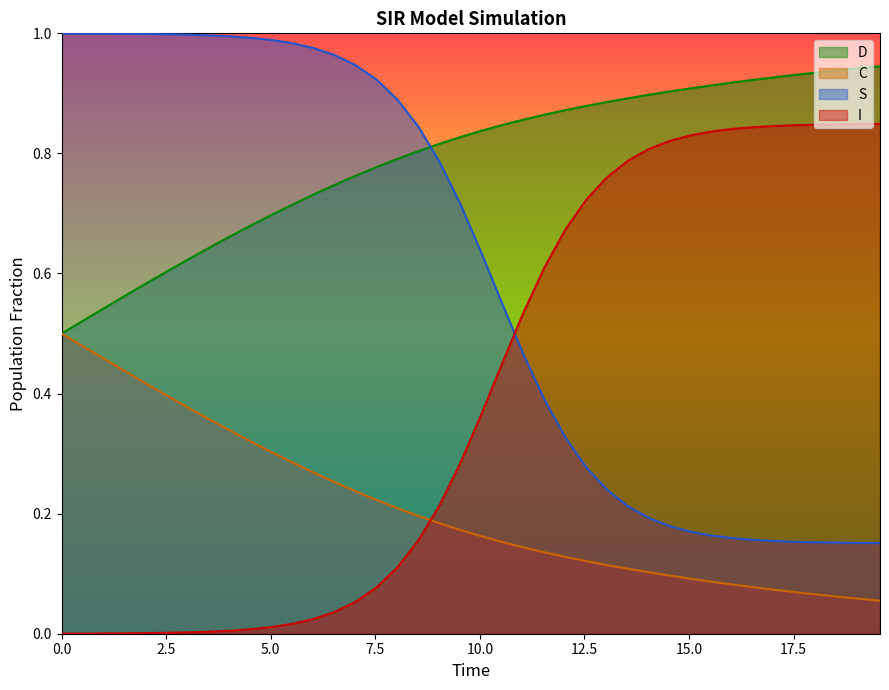

Rank the series by their maximum value, from highest to lowest.

S, D, I, C